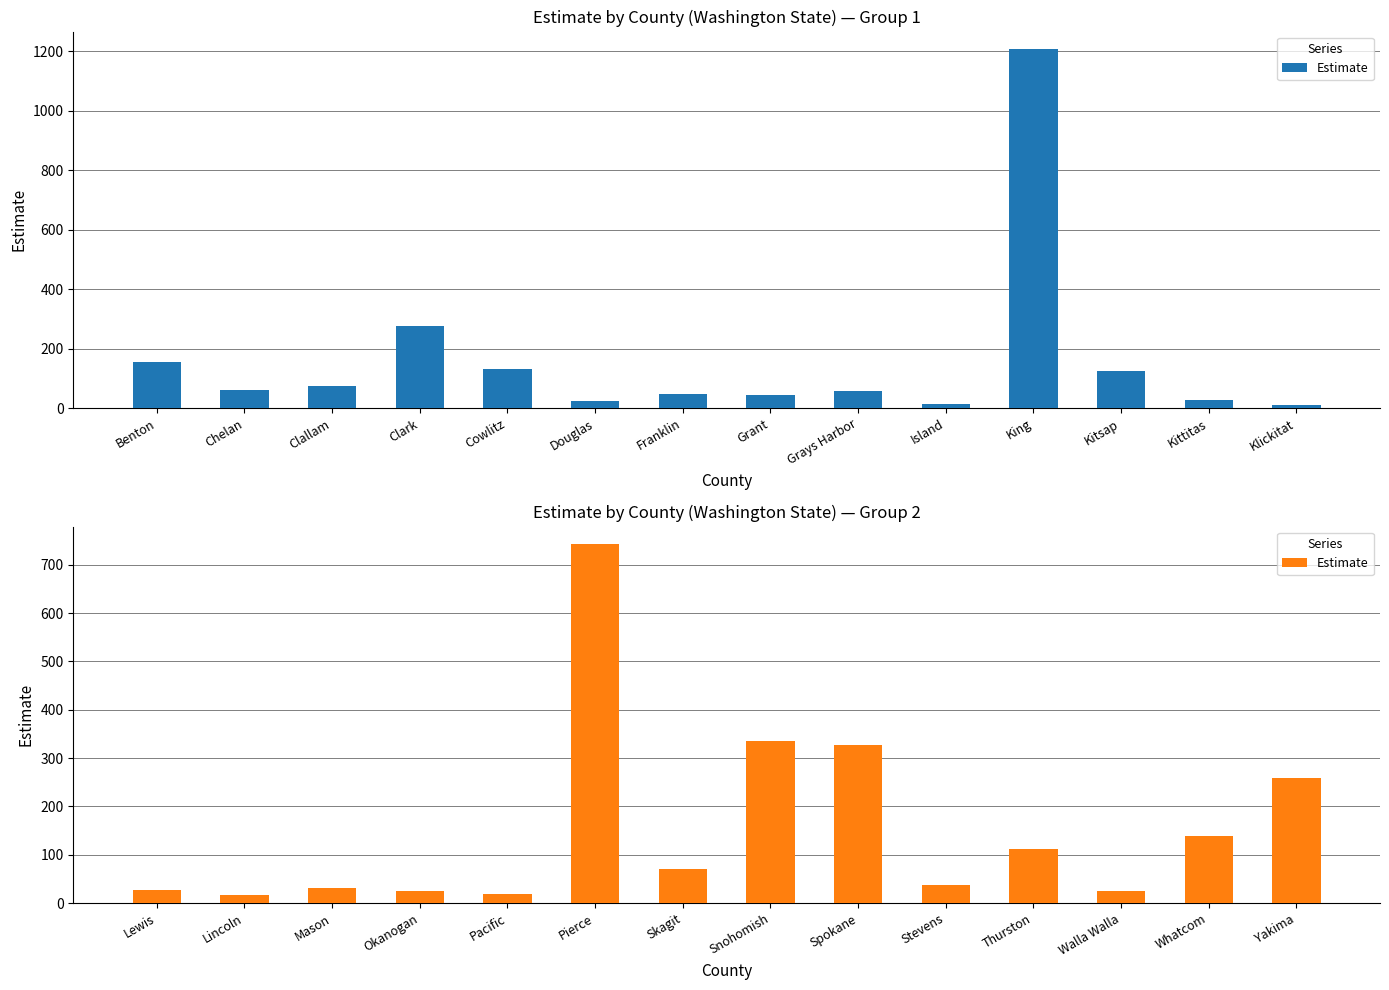

What is the difference between the second highest and minimum values?

319